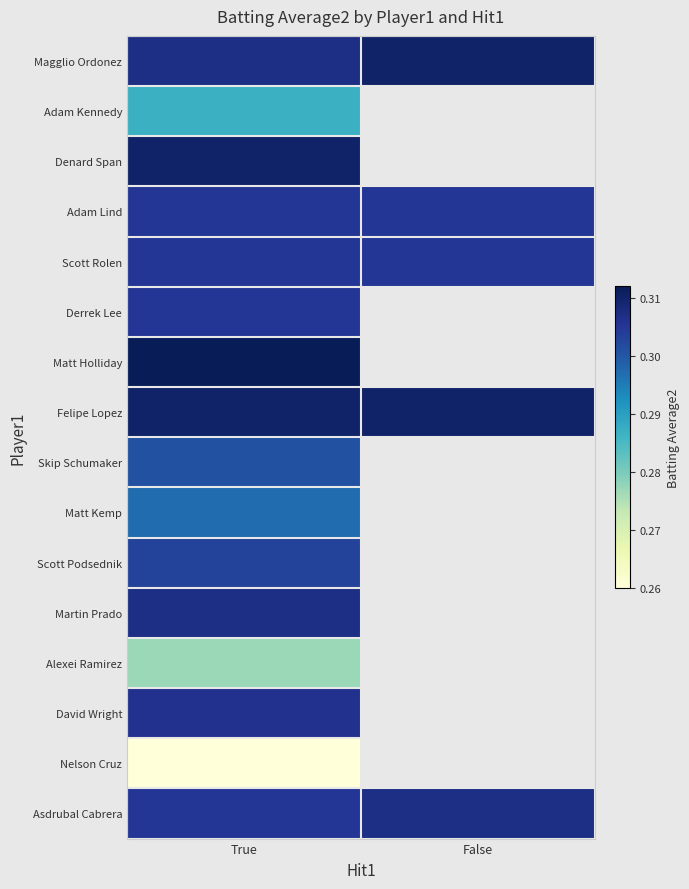

At which category does the chart reach its peak across all series?

True